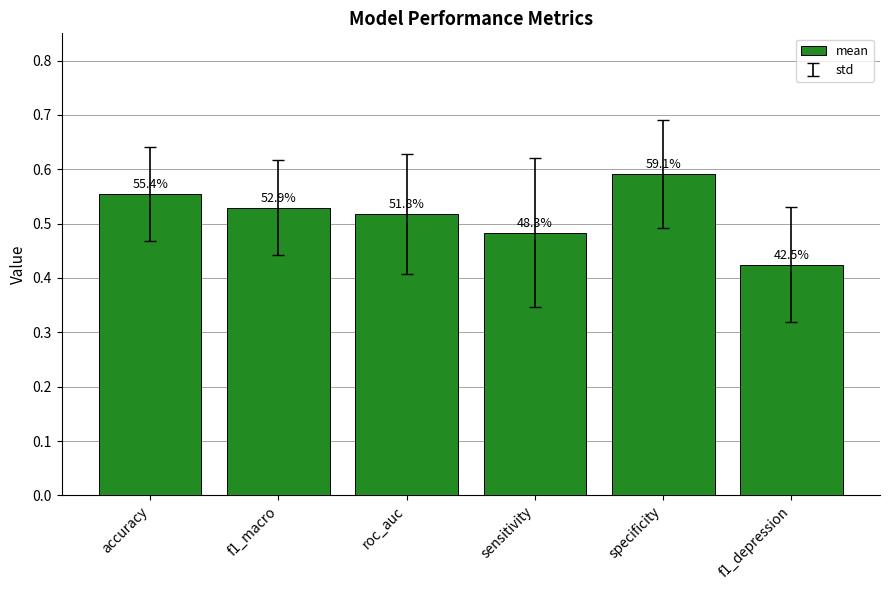

List the labels in order of value, largest first.

specificity, accuracy, f1_macro, roc_auc, sensitivity, f1_depression